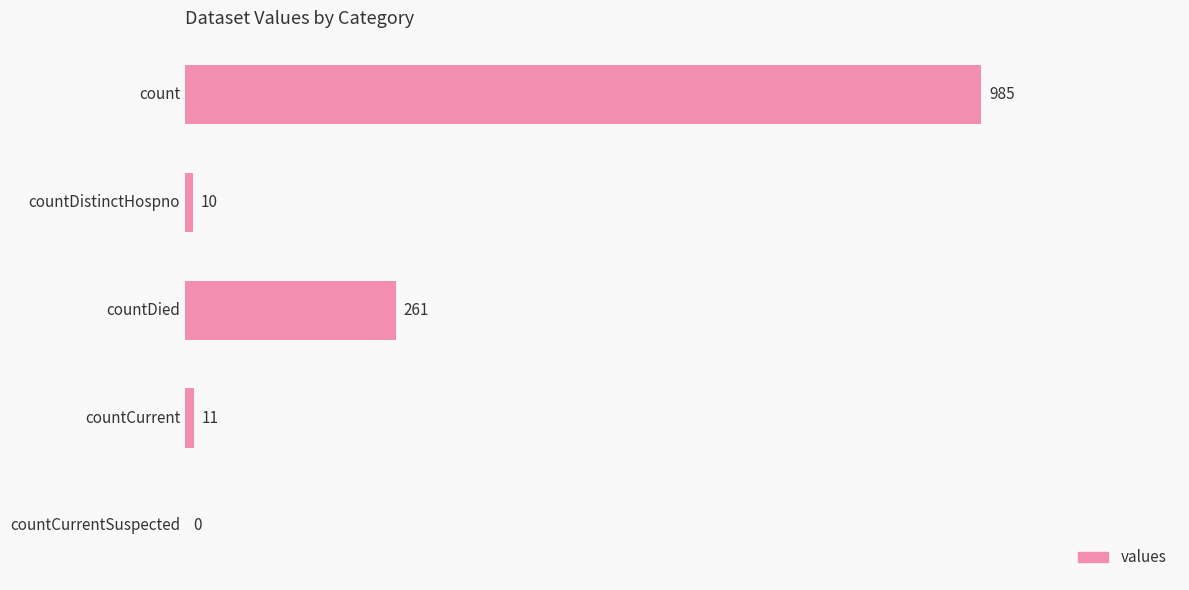

What is the average value?

253